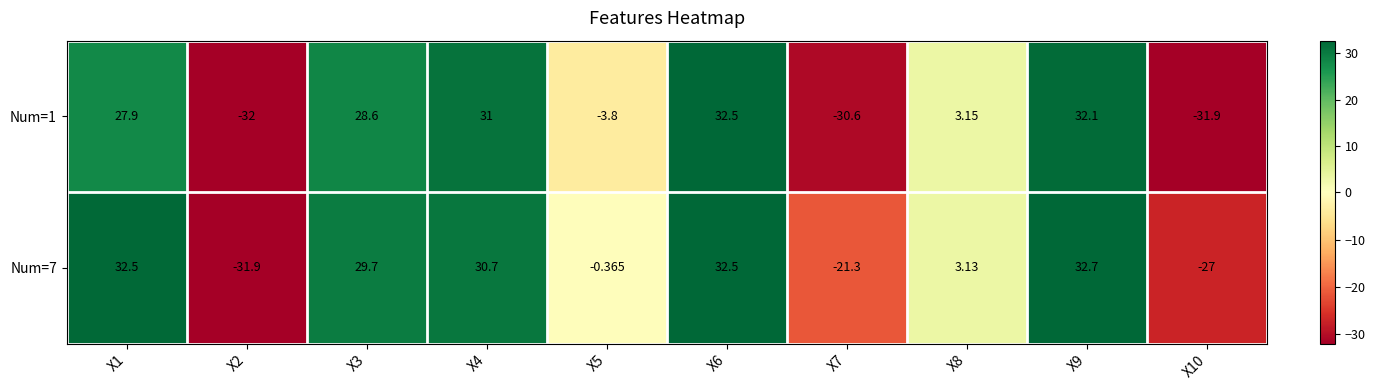

Rank the series by their average value, from lowest to highest.

Num=1, Num=7